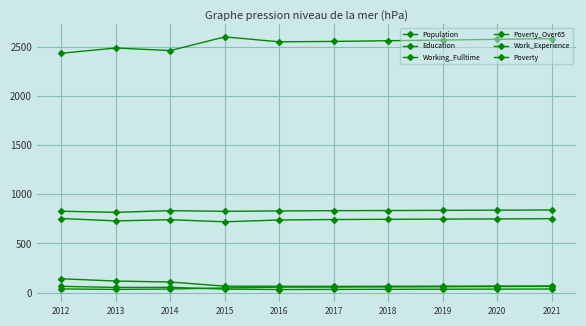

What is the minimum value shown in the chart?

32